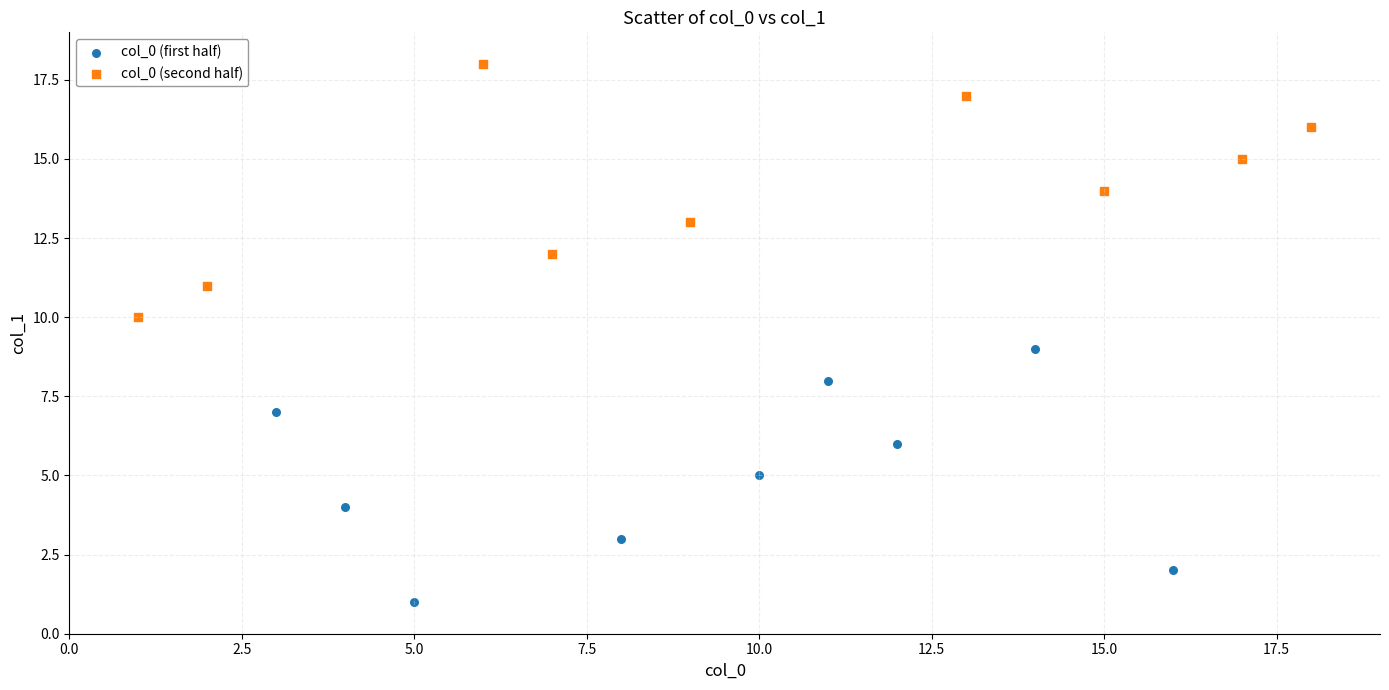

Which series reaches the minimum Y coordinate?

col_0 (first half)